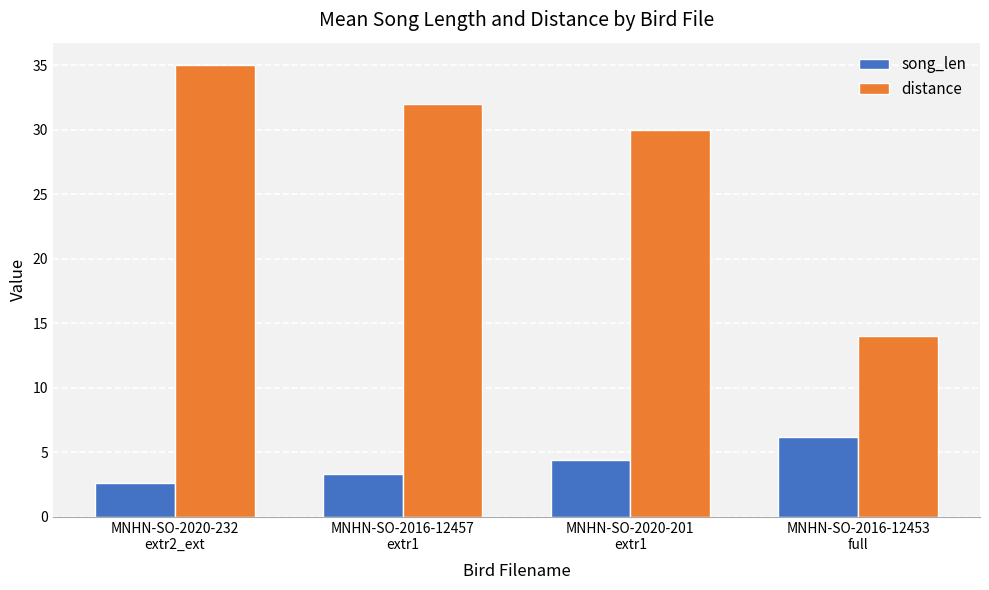

Is the value of distance at MNHN-SO-2020-201
extr1 greater than the value of song_len at MNHN-SO-2020-201
extr1?

Yes